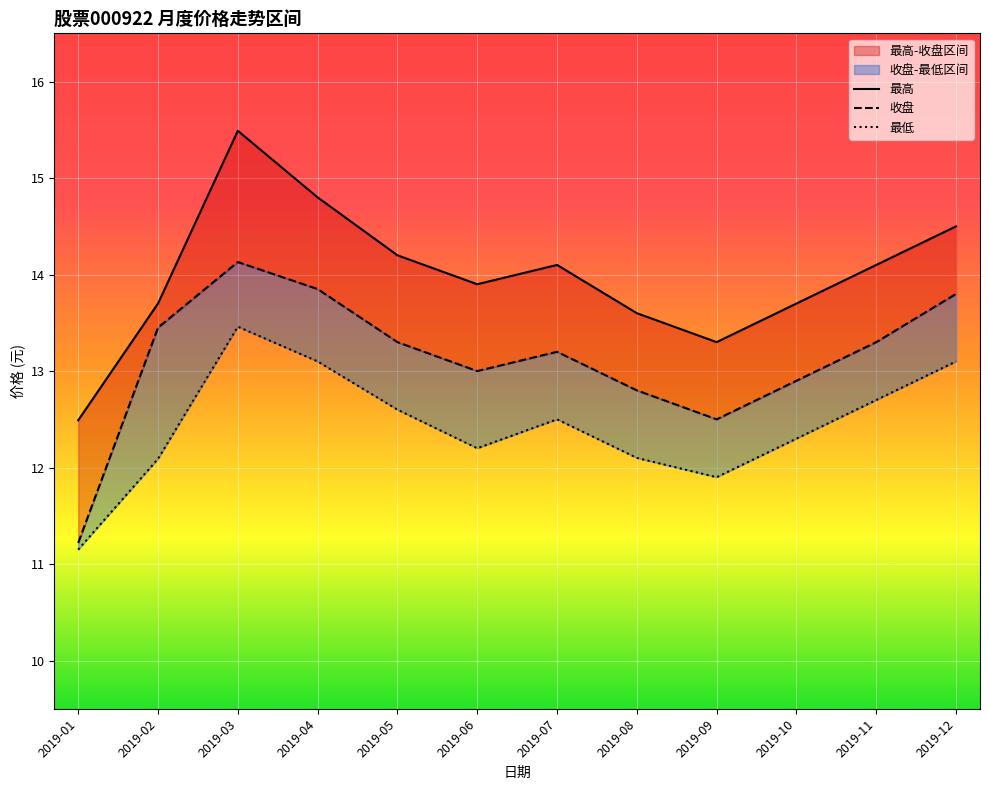

Read the 最高 value at 2019-08.

13.6